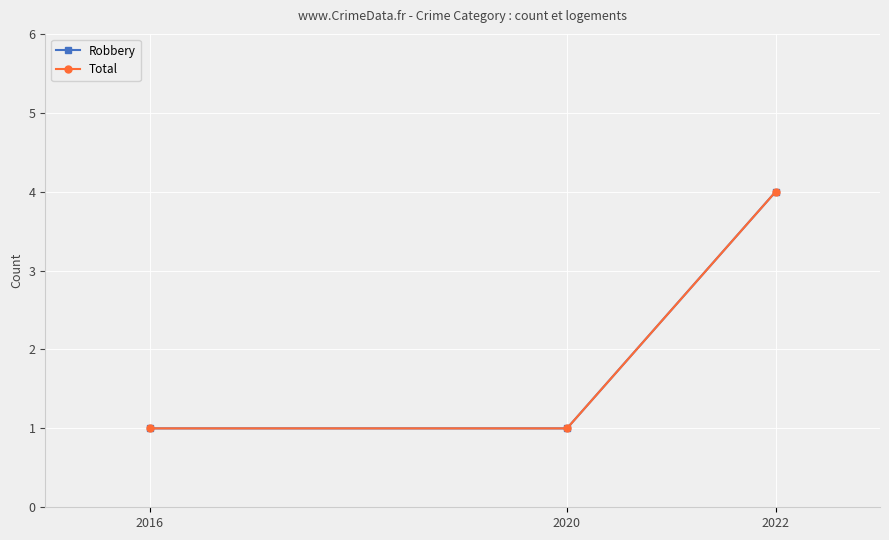

Is this an area chart (filled region under the line)?

No